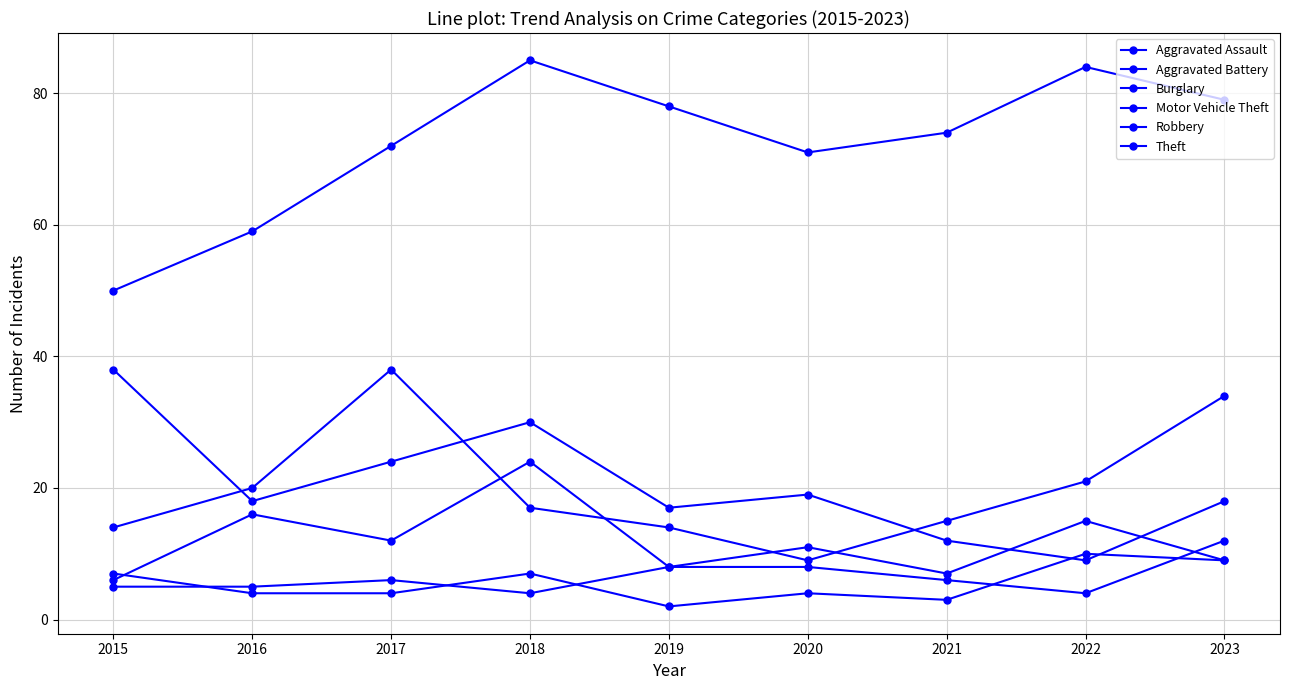

Does the chart display data point markers on the line(s)?

Yes